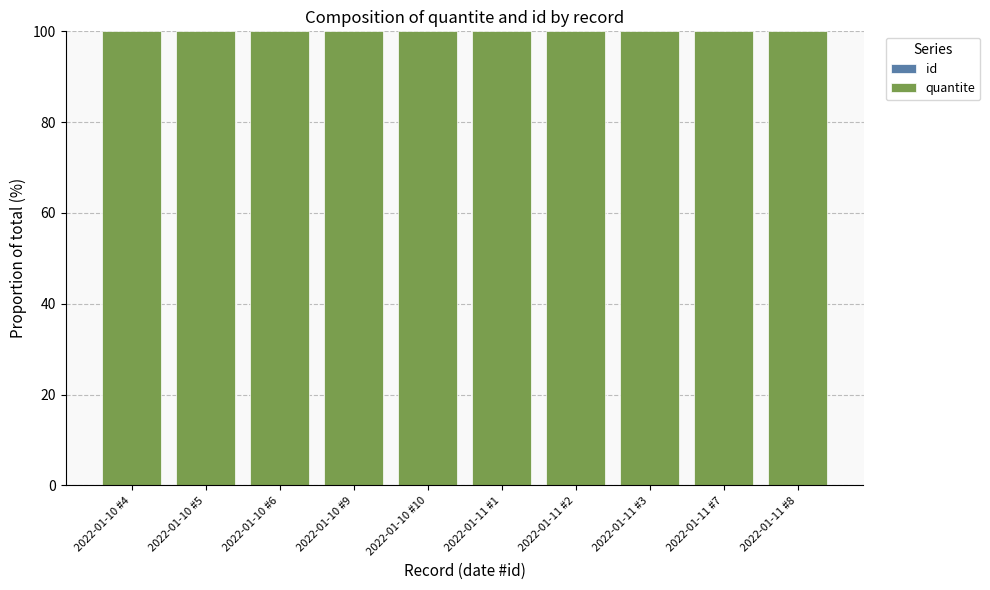

What is the difference between the maximum and minimum values in the id series?

0.1